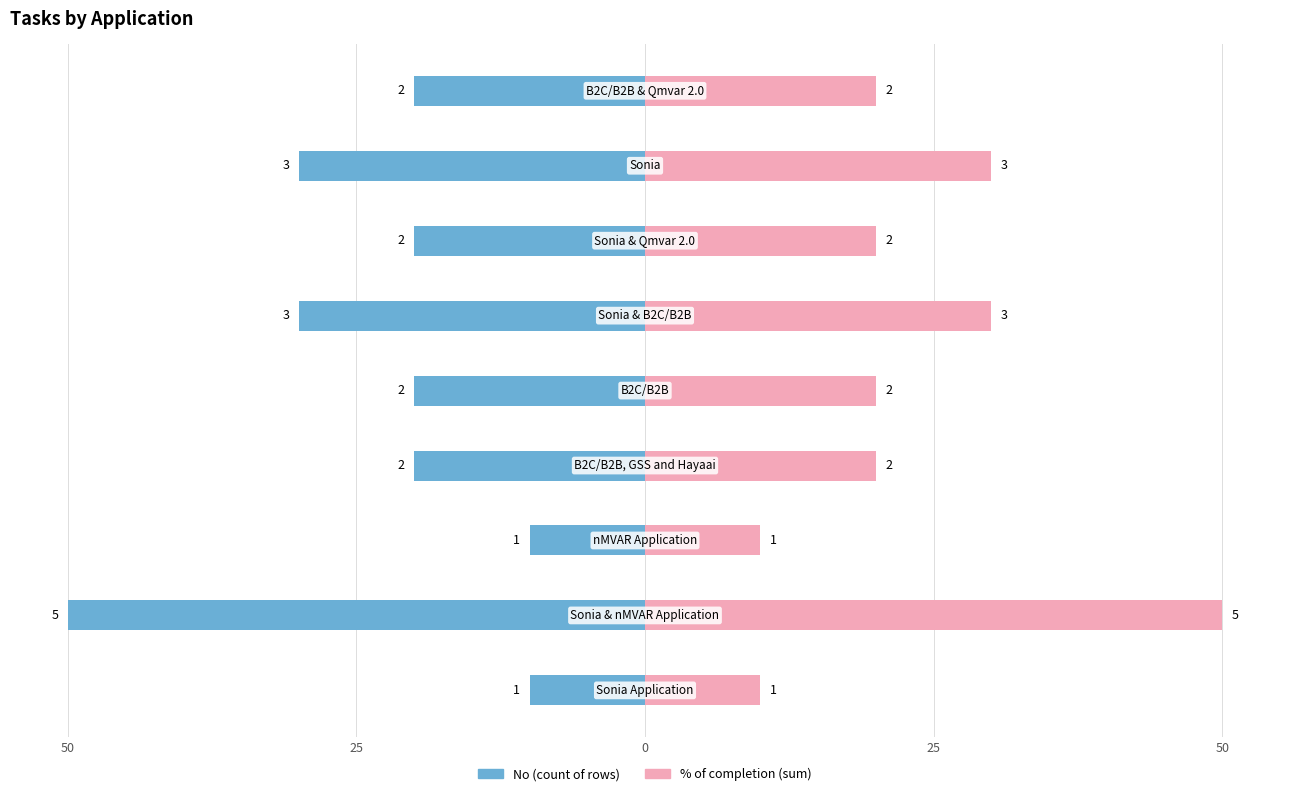

What is the maximum value shown in the chart?

50